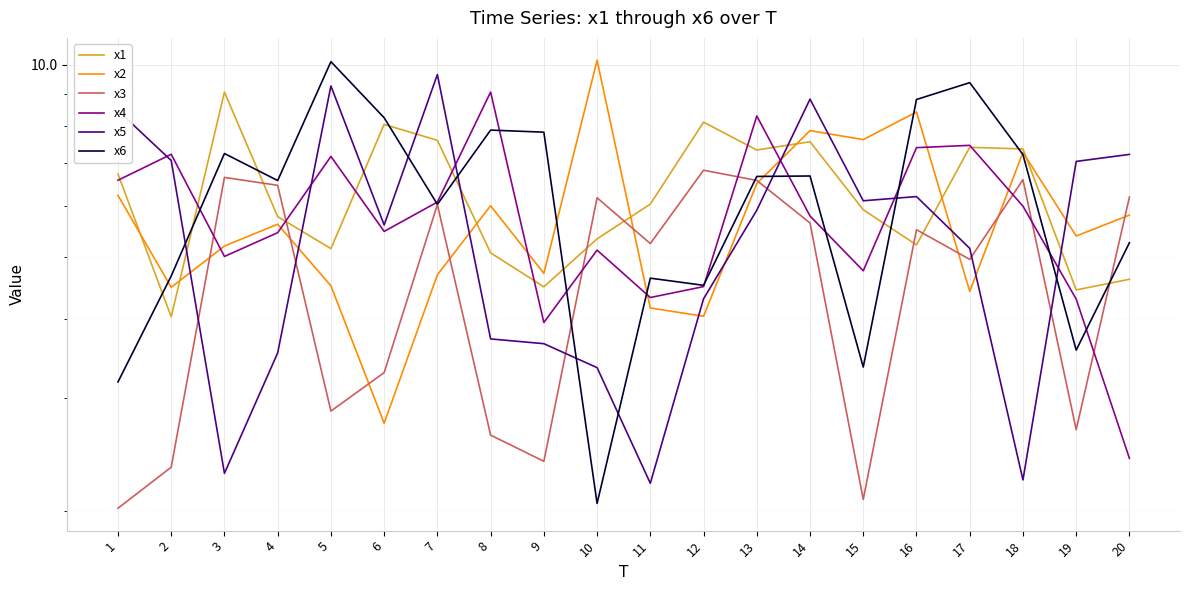

The value of x3 at 11 is 2.7. True or false?

False